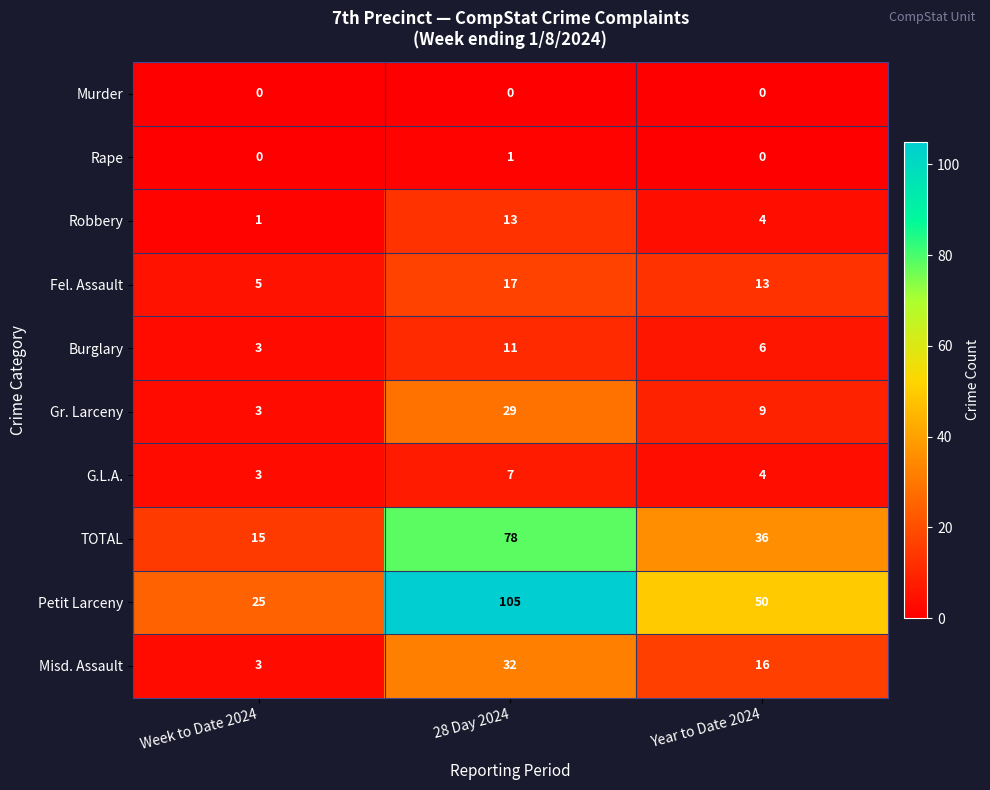

Count the Petit Larceny values in the range 25 to 105.

3